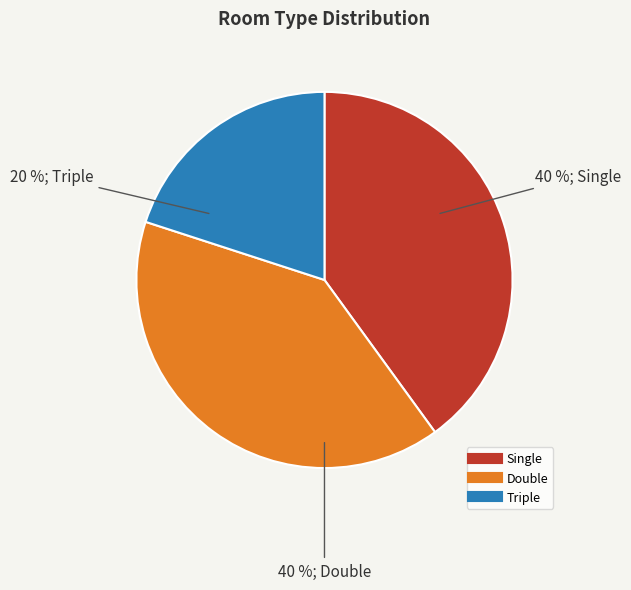

Is it true that Single is 49% of the pie?

False